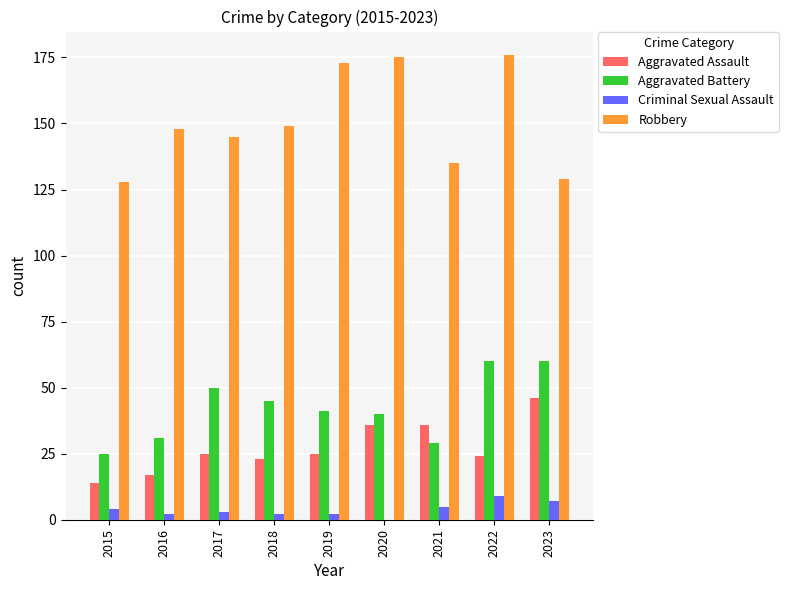

How many groups of bars are there?

9